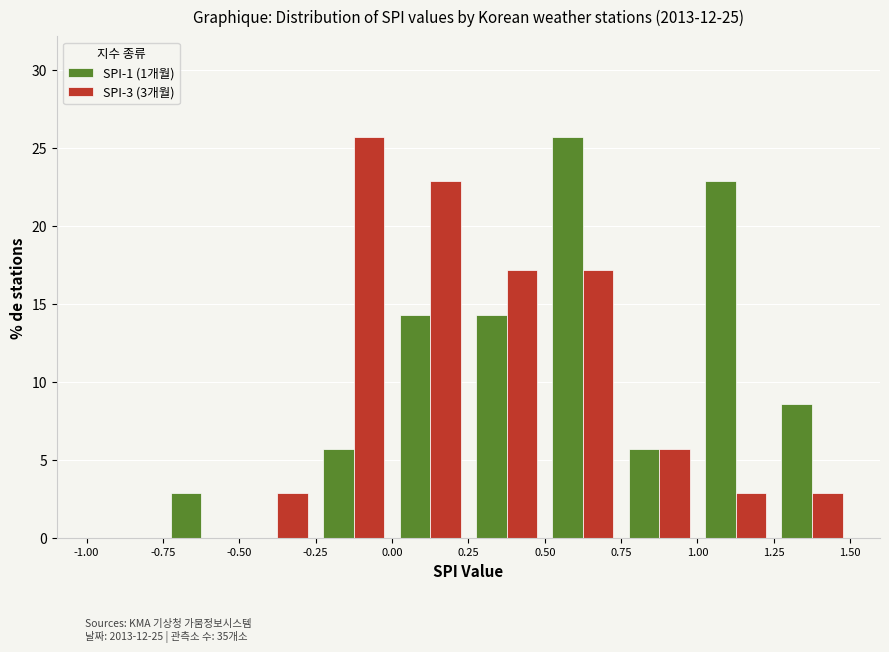

In the SPI-1 (1개월) series, which range on the x-axis has the tallest bar?

0.50 to 0.75